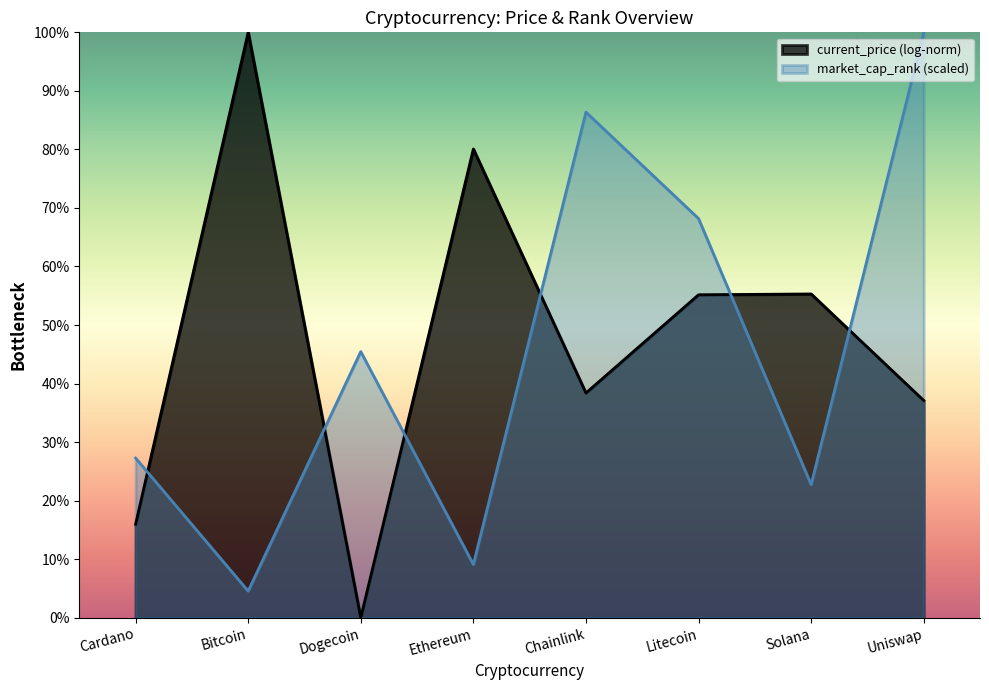

What is the difference between the values at Cardano and Dogecoin?

18.2